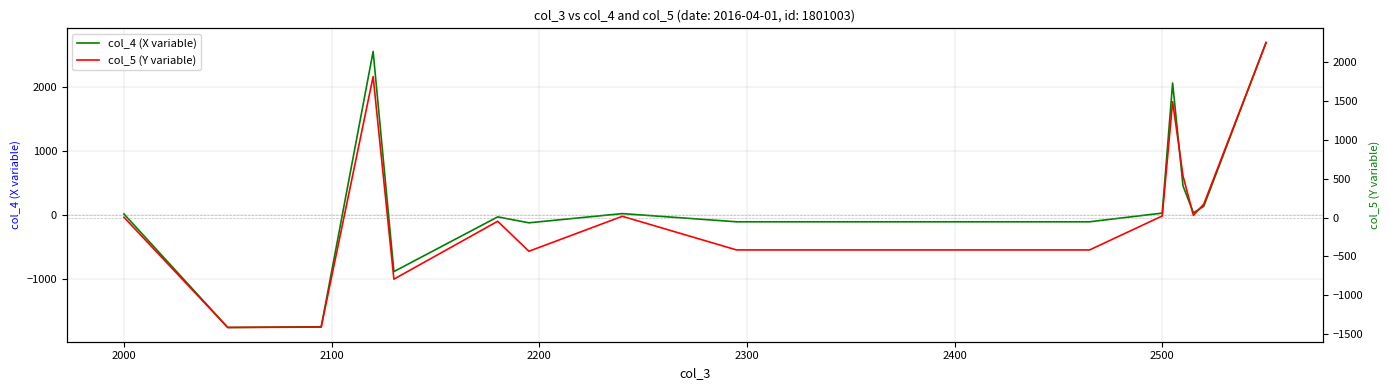

What is the average value of the col_4 (X variable) series?

180